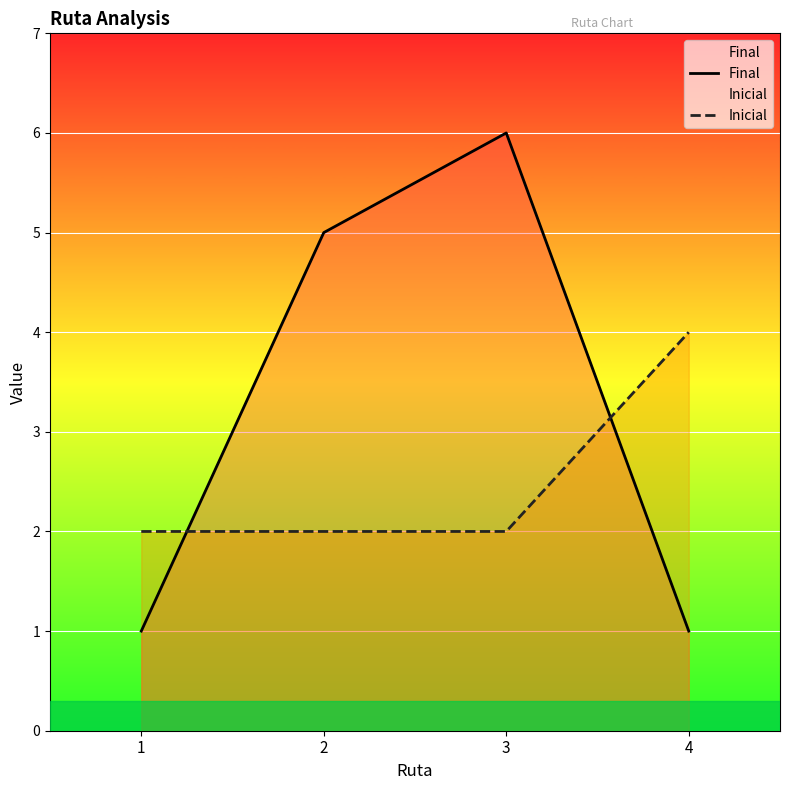

Reading right to left, extract all data points from this chart.

Final: 4=1	3=6	2=5	1=1
Inicial: 4=4	3=2	2=2	1=2